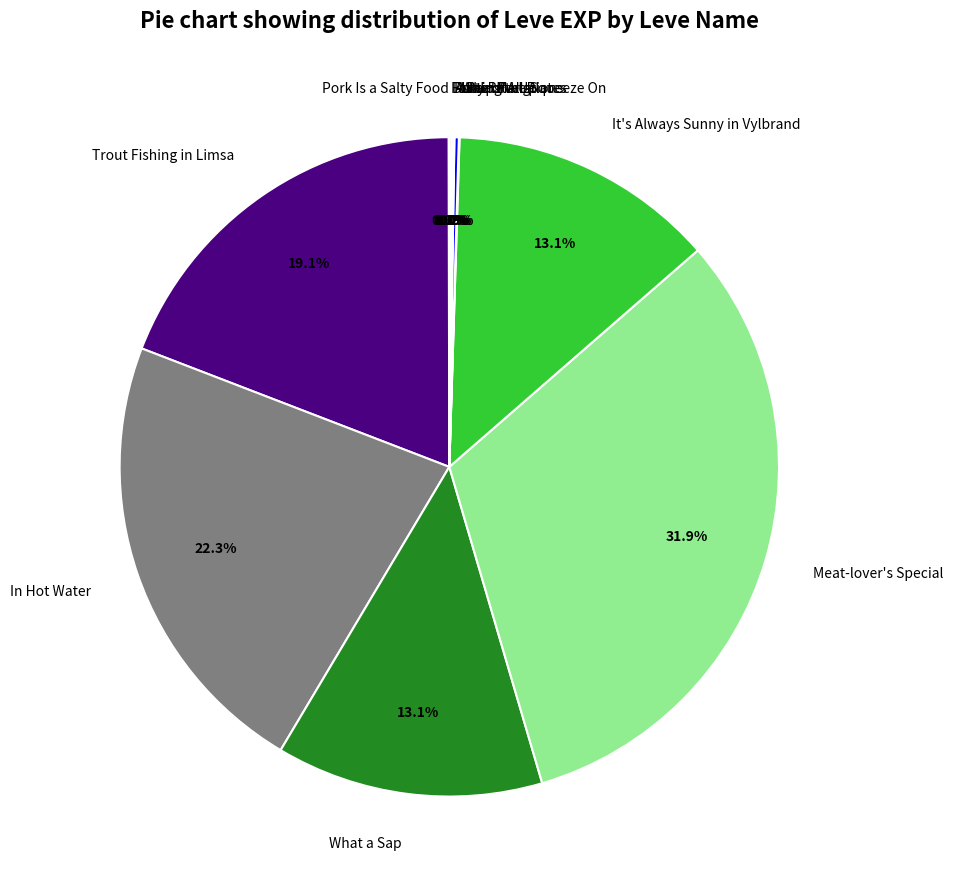

Which slice is the largest?

Meat-lover's Special